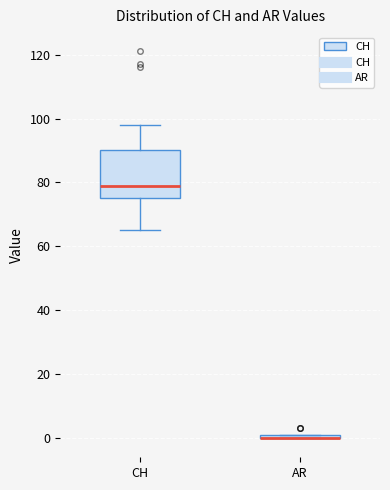

Where does the lower whisker of the box for CH end on the y-axis? The values are not printed on the chart, so give them approximately, as read against the axis.

66